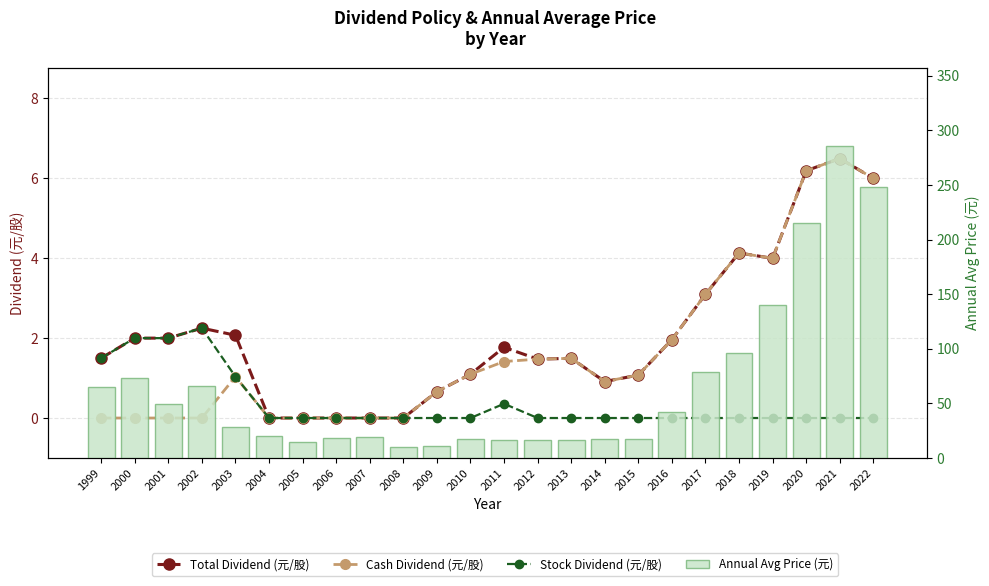

What are all the series names shown in the legend?

Total Dividend (元/股), Cash Dividend (元/股), Stock Dividend (元/股), Annual Avg Price (元)